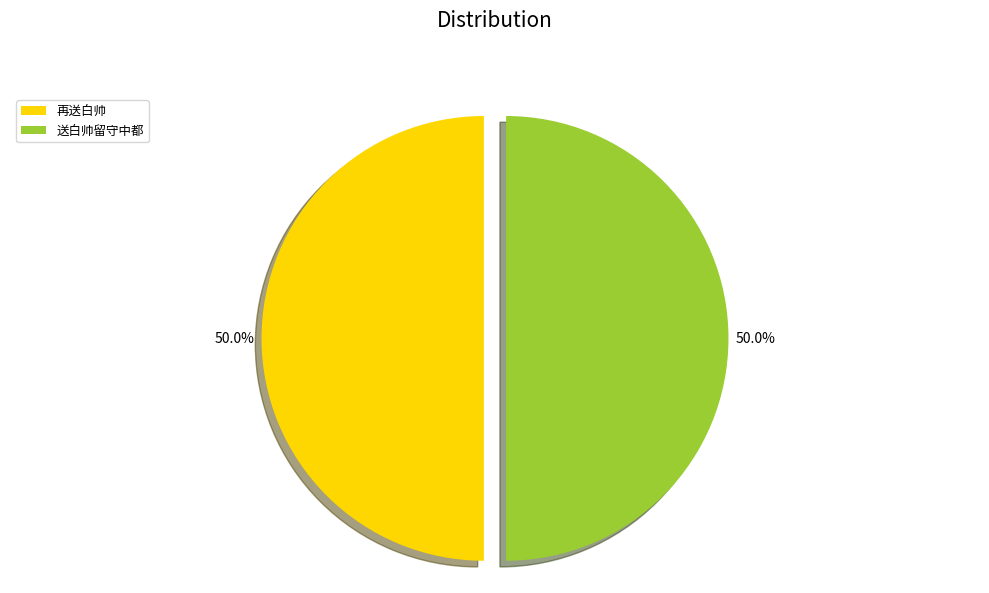

The 送白帅留守中都 slice represents 50% of the pie. True or false?

True